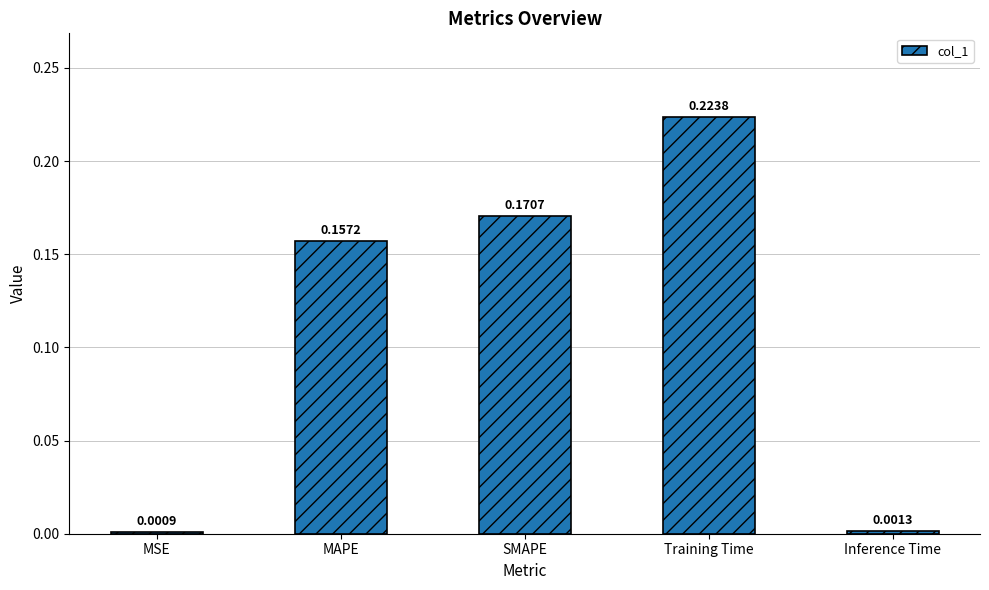

What position from the left is MAPE?

2